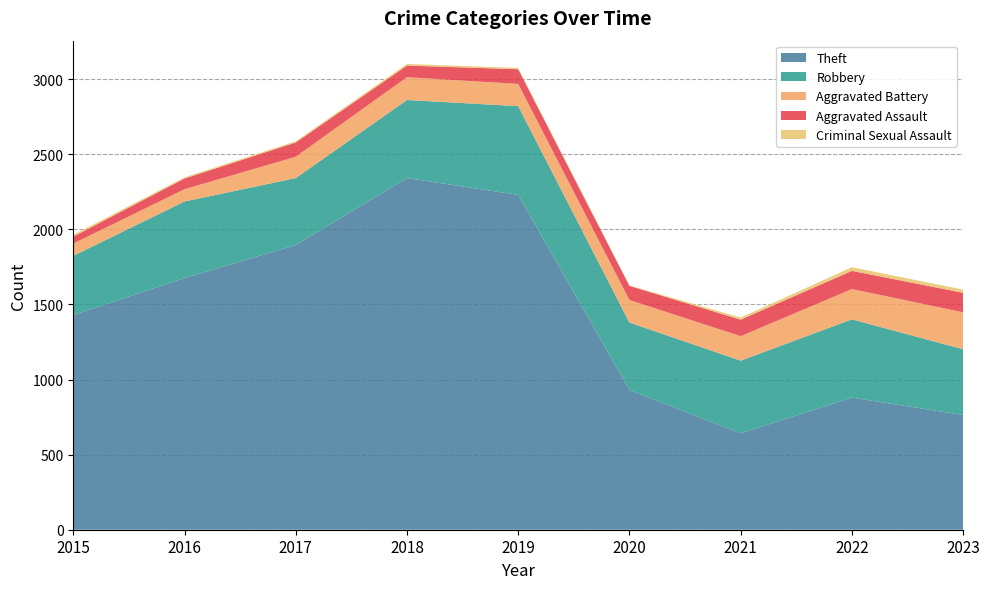

Reading left to right, extract all data points from this chart.

Aggravated Assault: 46	71	95	77	98	94	110	121	130
Aggravated Battery: 82	82	142	152	148	150	163	202	246
Robbery: 395	510	446	520	591	450	484	521	438
Theft: 1429	1676	1896	2342	2230	930	642	880	764
Criminal Sexual Assault: 12	8	8	11	8	3	14	24	21
Total: 1968	2352	2592	3105	3080	1634	1422	1760	1609